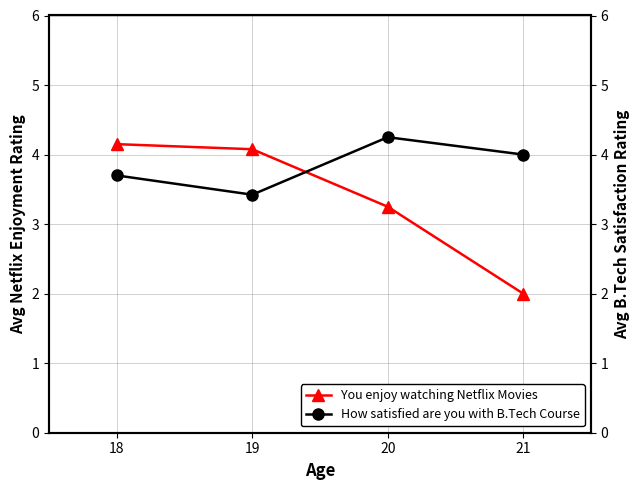

What is the difference between the maximum and second lowest values in the How satisfied are you with B.Tech Course series?

0.5